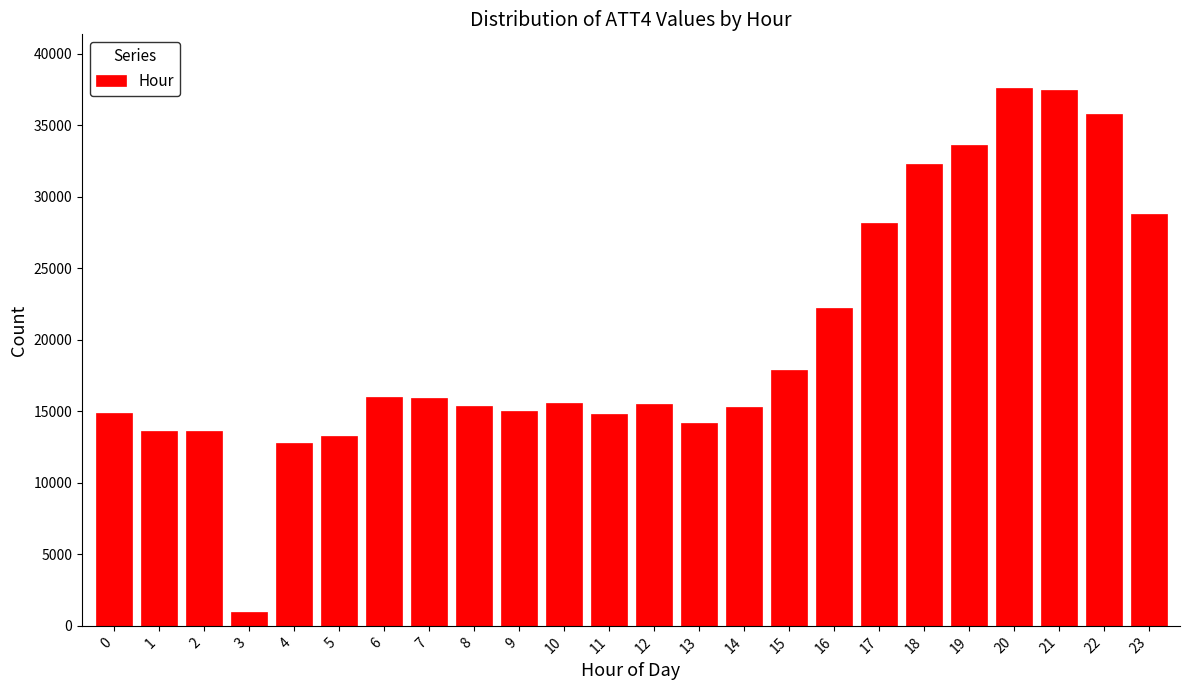

What is the minimum value shown in the chart?

1000